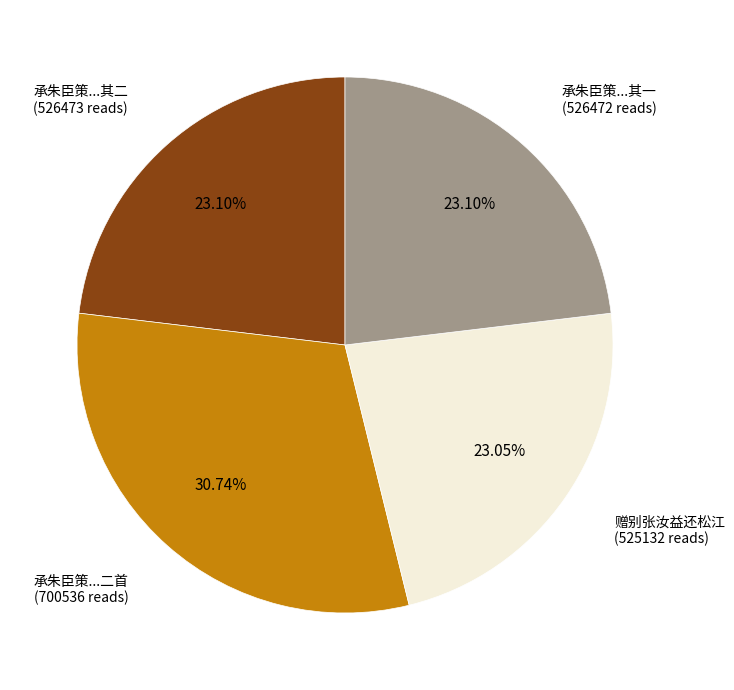

How many slices are in this pie chart?

4